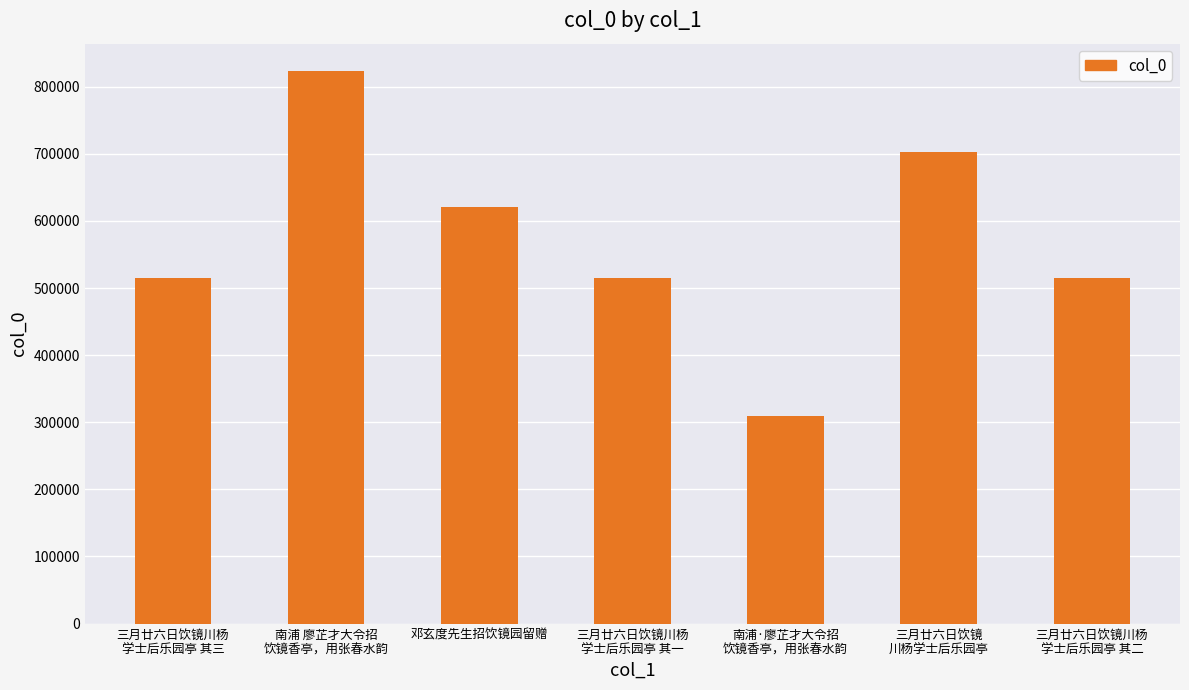

What is the greatest value displayed?

823072